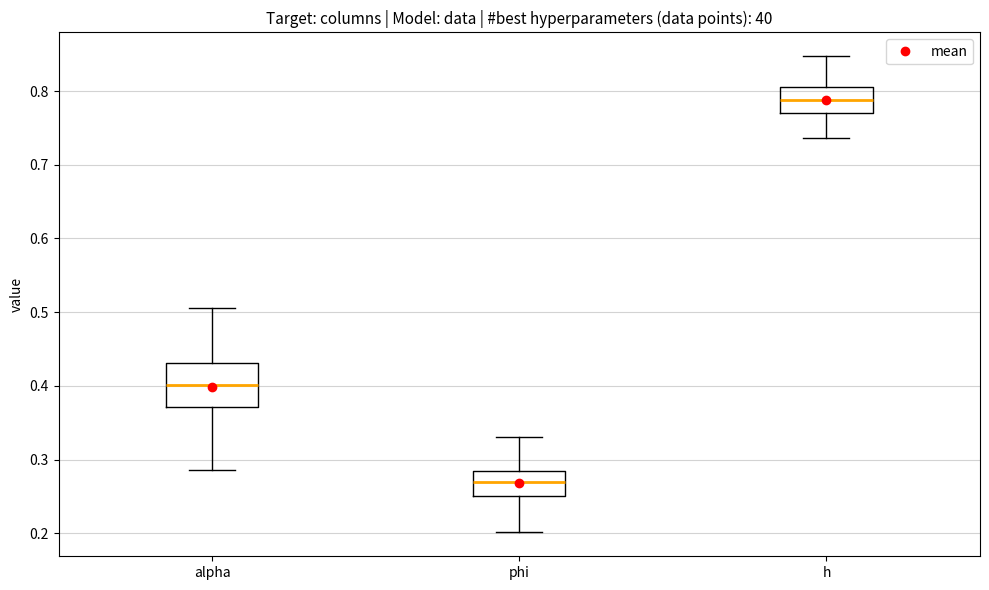

Where does the median line of the box for phi sit on the y-axis? The values are not printed on the chart, so give them approximately, as read against the axis.

0.27